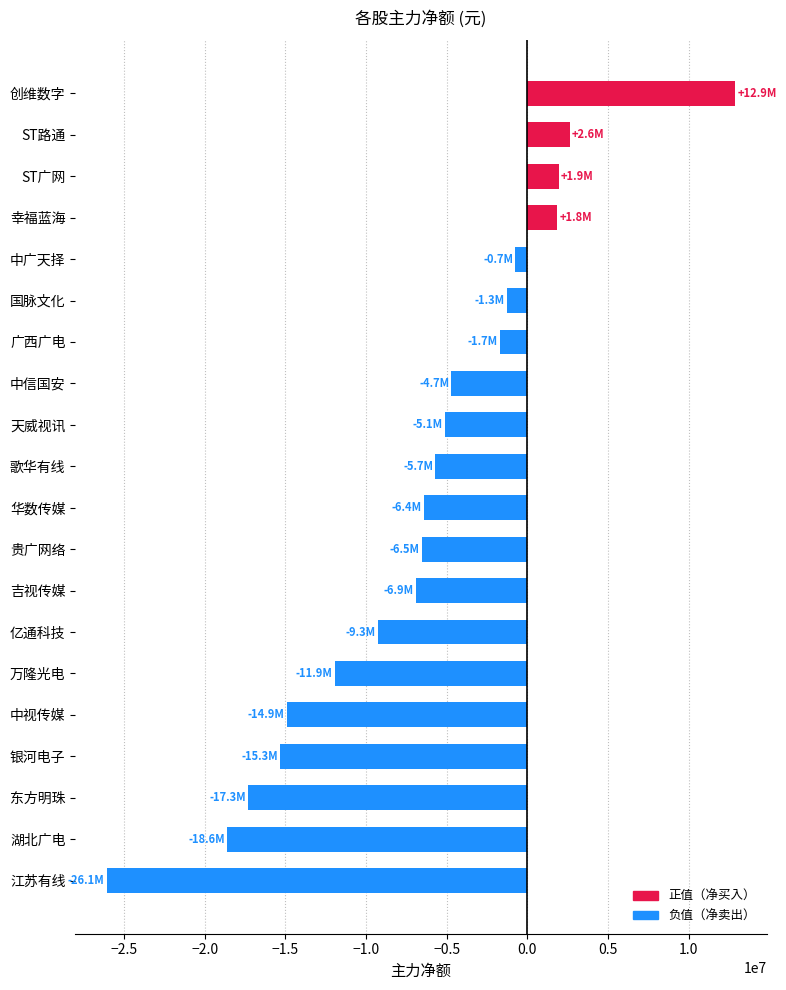

What is the greatest value displayed?

12900737